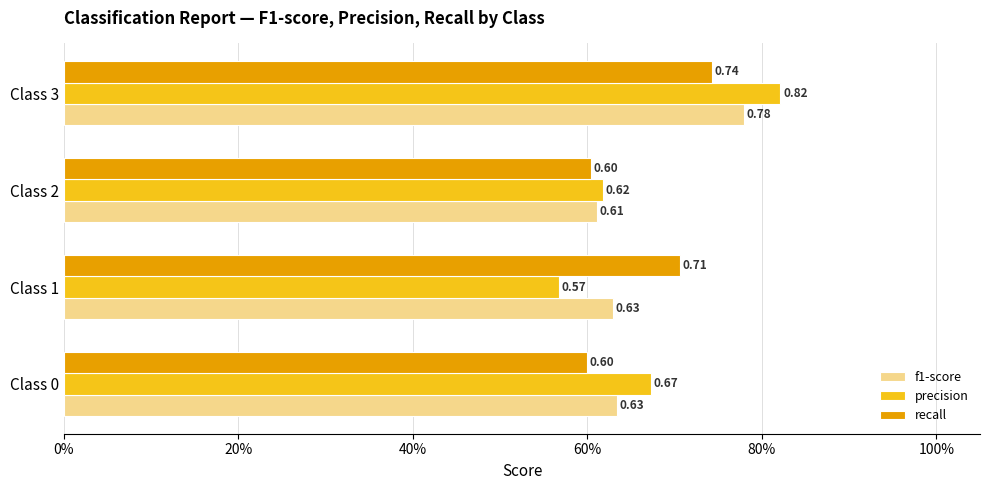

What are all the series names shown in the legend?

f1-score, precision, recall